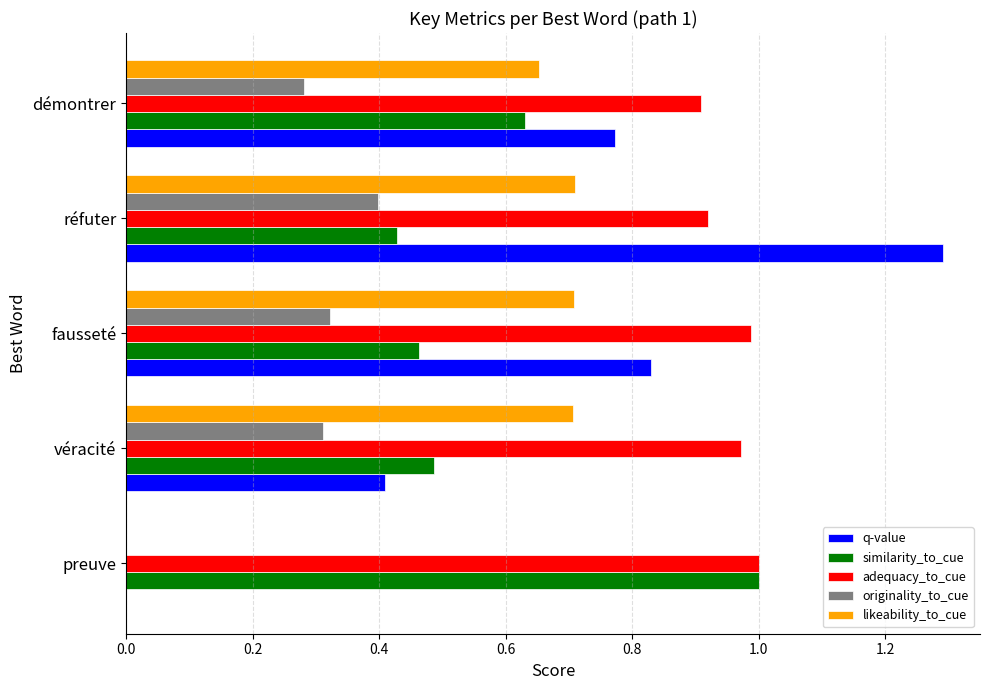

Which series has the largest total across all categories?

adequacy_to_cue